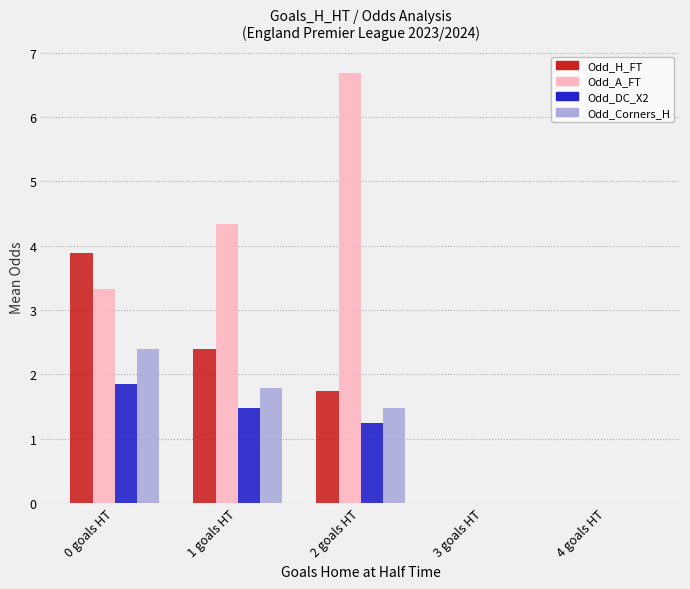

Which series has the largest range (max minus min)?

Odd_A_FT